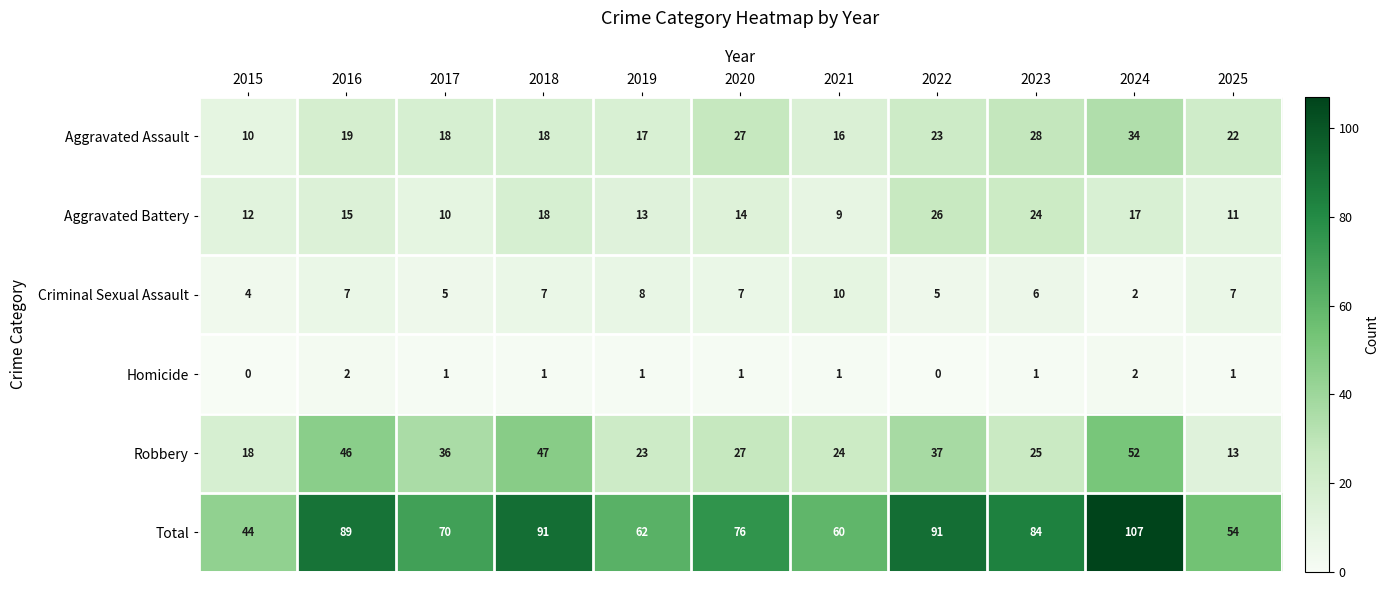

What is the difference between the maximum and minimum values in the Total series?

63